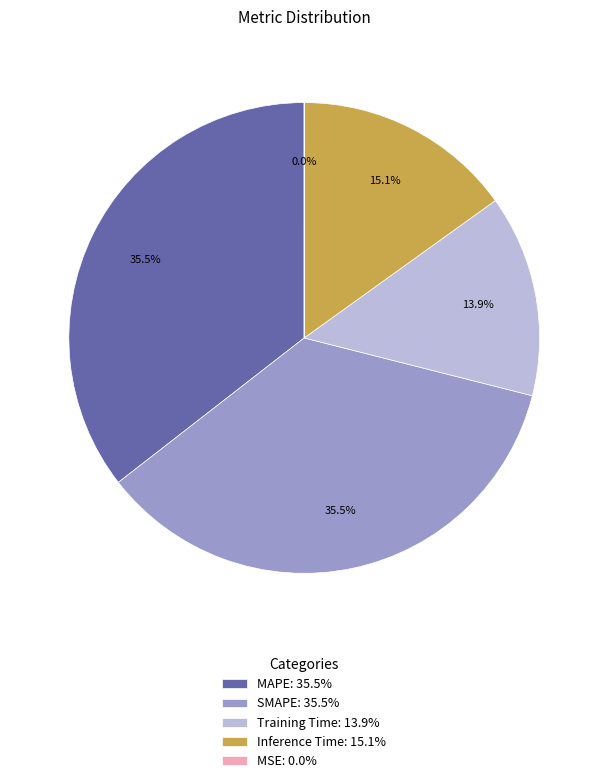

How much of the chart is everything except SMAPE: 35.5%?

64.5%